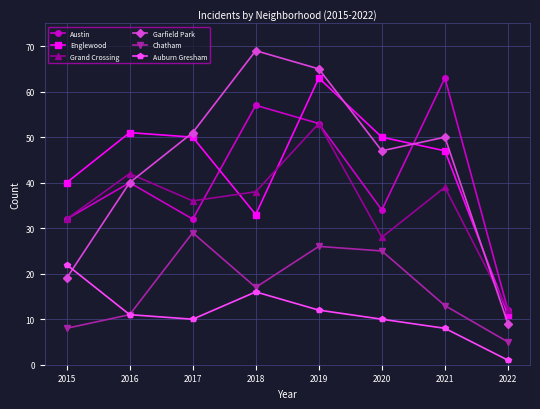

How many lines are shown in the chart?

6